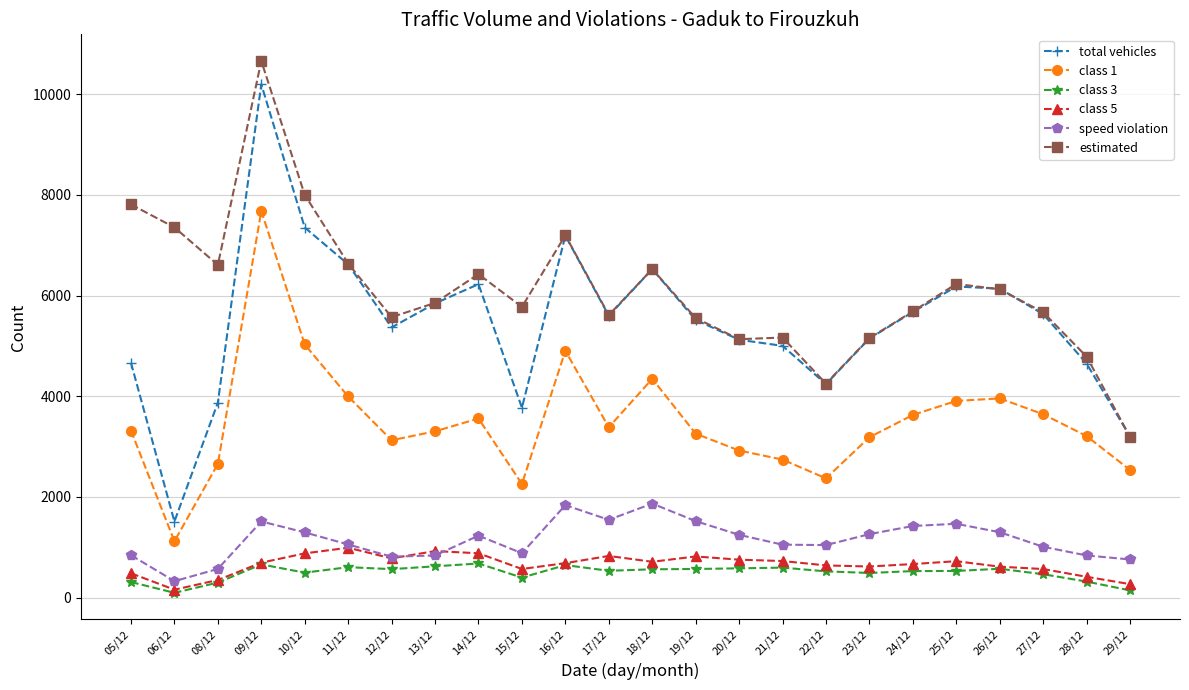

What is the value of the estimated point at the 24th from the left?

3193